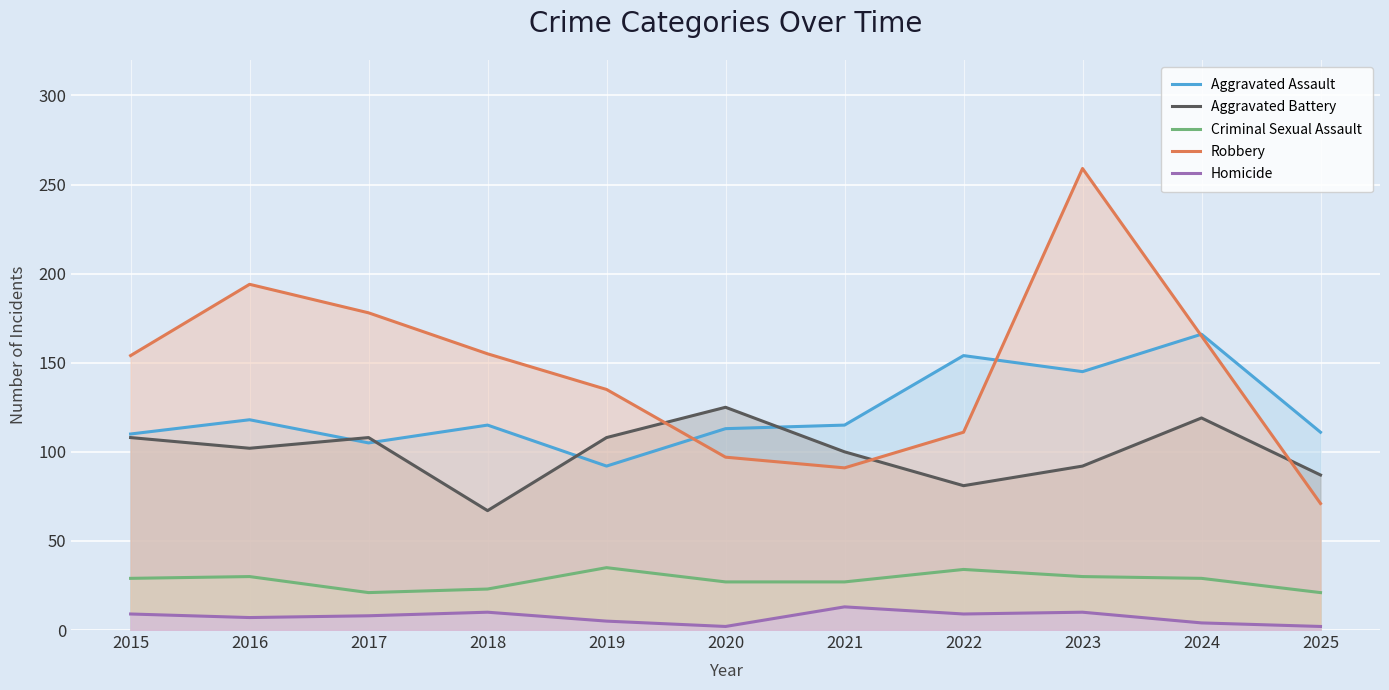

List the series in order of their peak value, highest first.

Robbery, Aggravated Assault, Aggravated Battery, Criminal Sexual Assault, Homicide